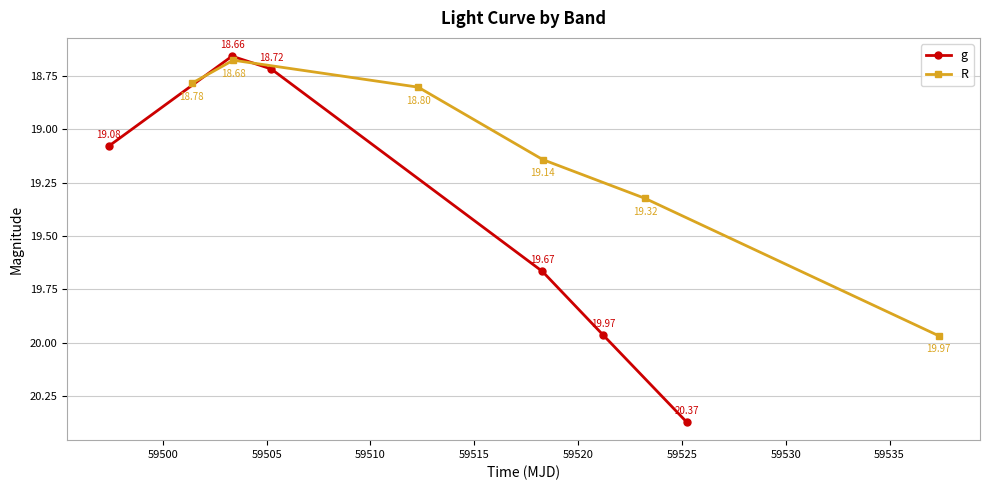

Which series ends up on top after the final intersection of g and R?

g